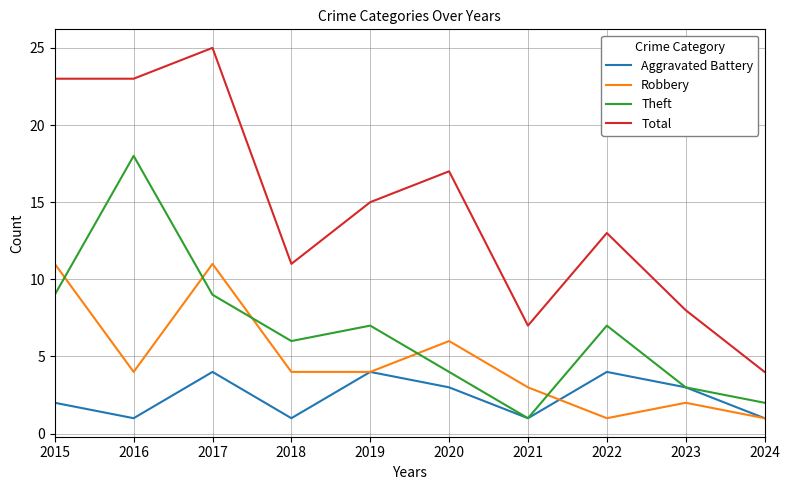

True or false: Aggravated Battery and Total intersect in this chart.

False